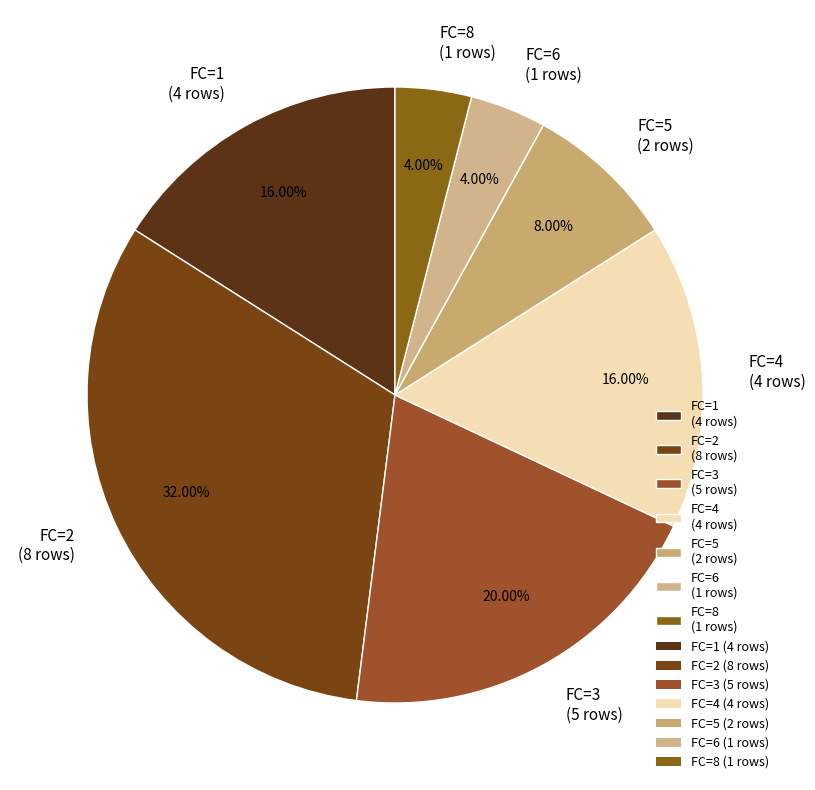

Approximately how many times larger is the value at FC=1 (4 rows) compared to FC=3 (5 rows)?

0.8